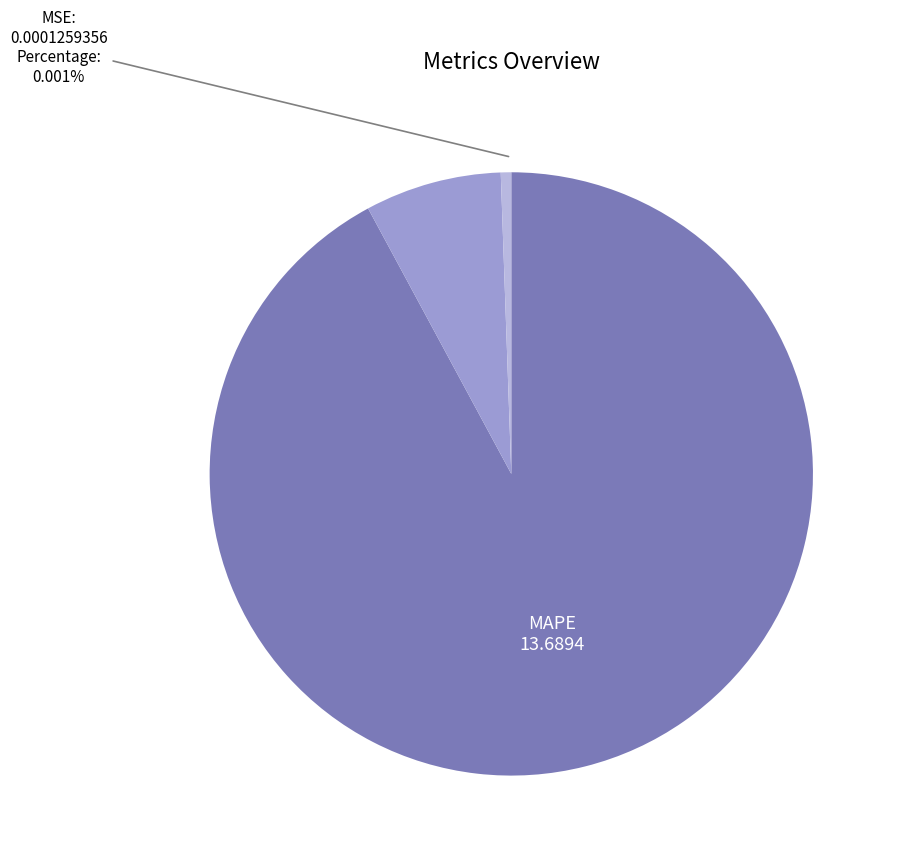

Is there any slice that represents more than half of the pie?

Yes